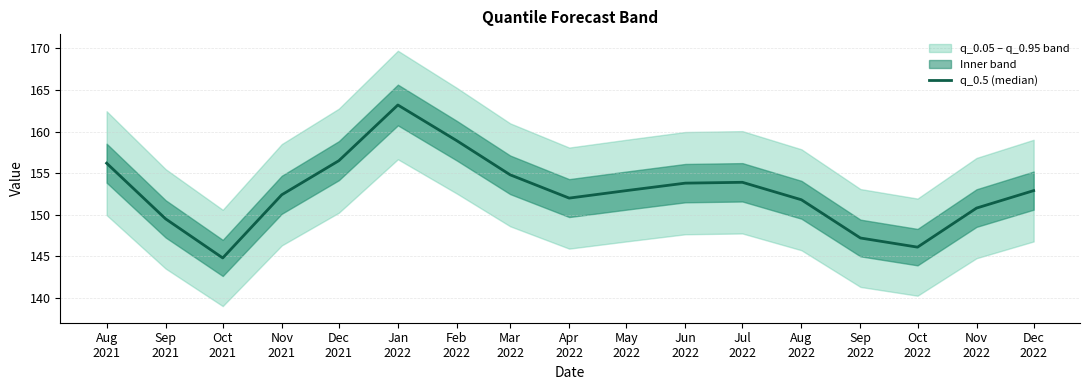

Does the chart display data point markers on the line(s)?

No